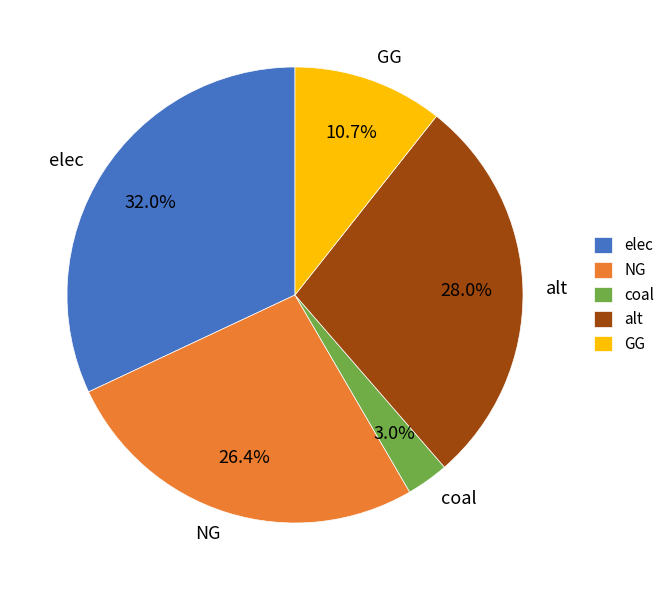

To the nearest percent, what portion does coal represent?

3%